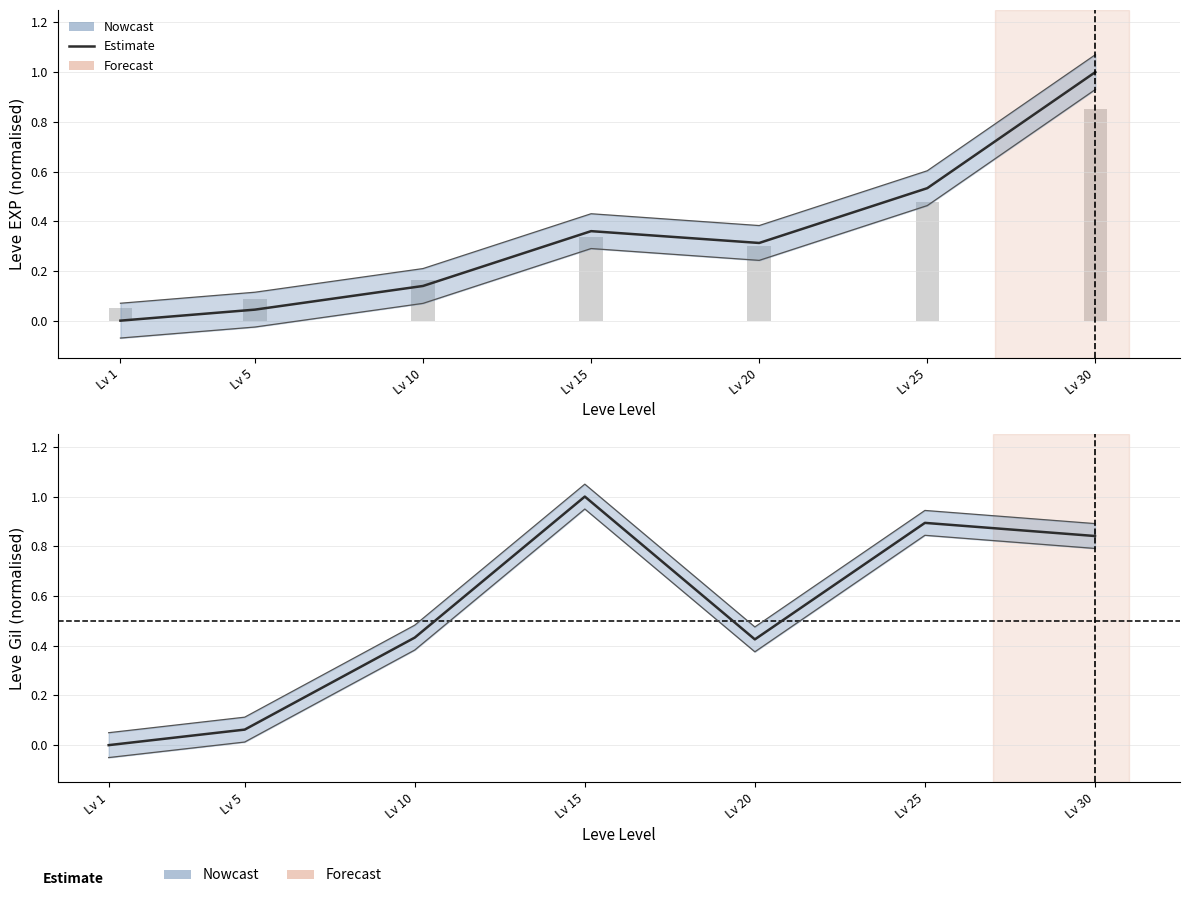

What is the greatest value displayed?

1.0